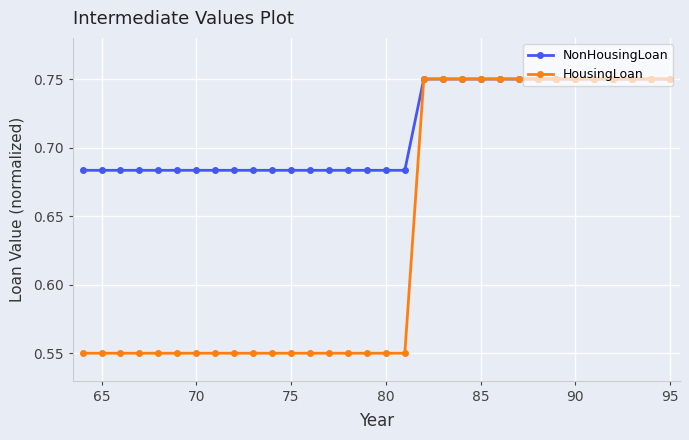

Which series has the widest spread of values?

HousingLoan